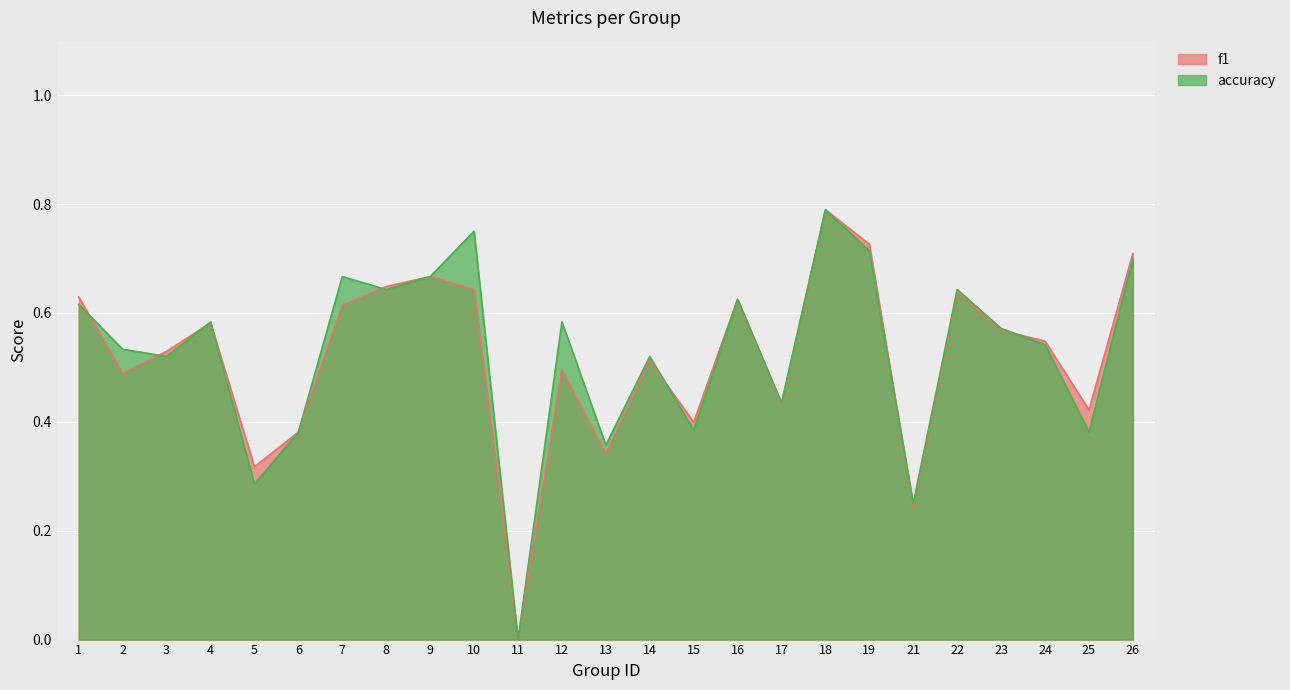

Read the f1 value at 10.

0.6